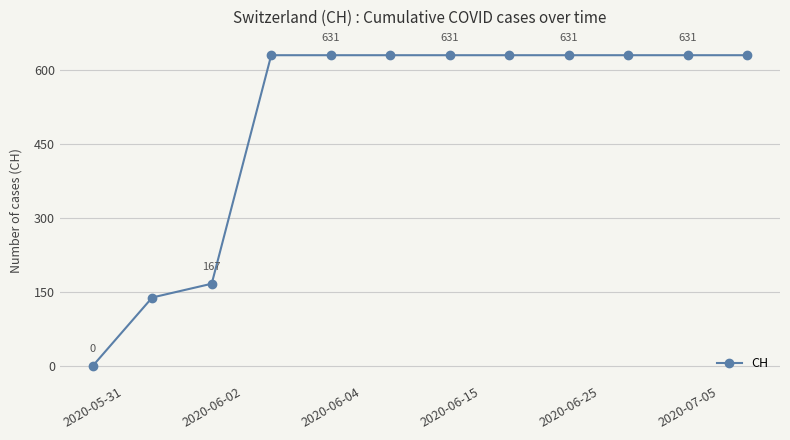

What is the value of the 10th point from the left?

631